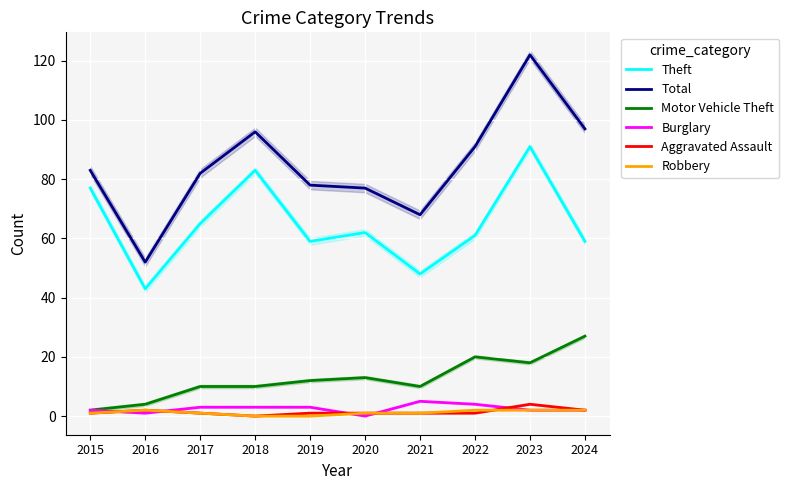

Which series has the largest total across all categories?

Total